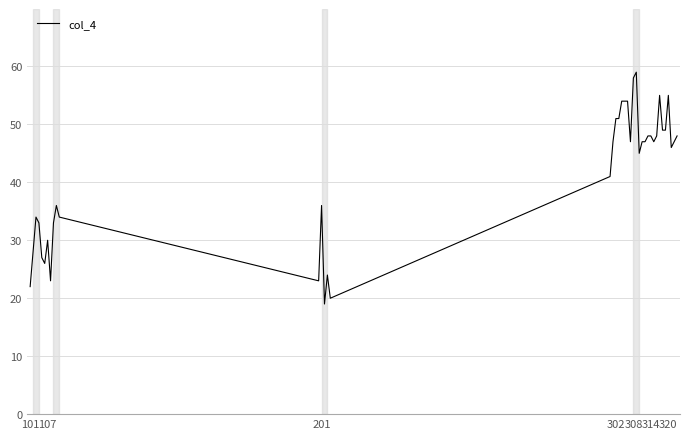

What is the smallest value displayed?

19